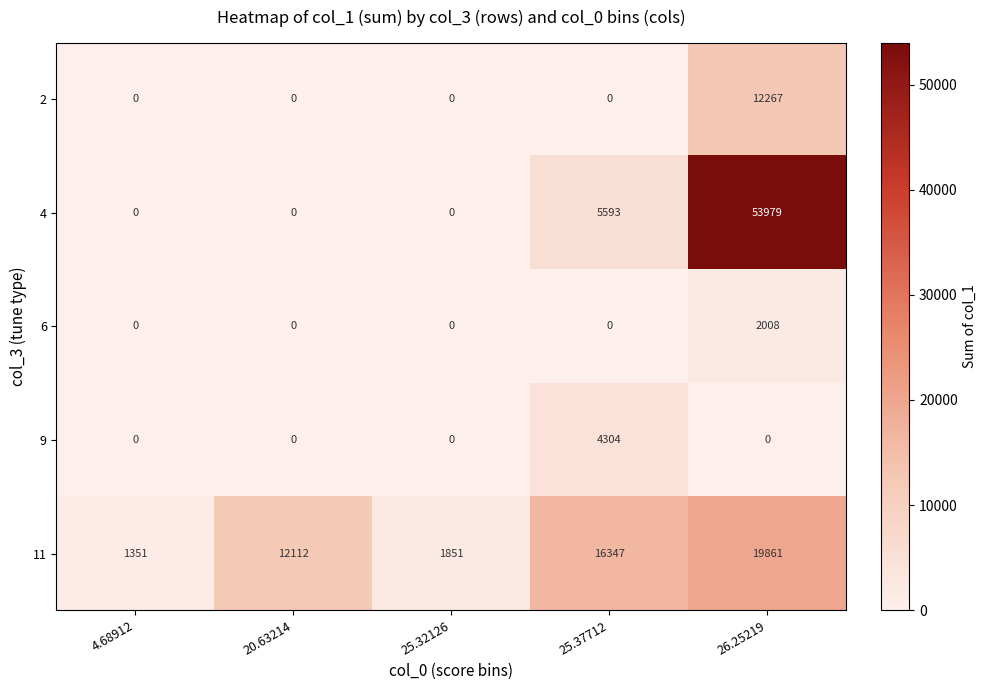

What is the difference between the 11 values at 26.25219 and 25.37712?

3514